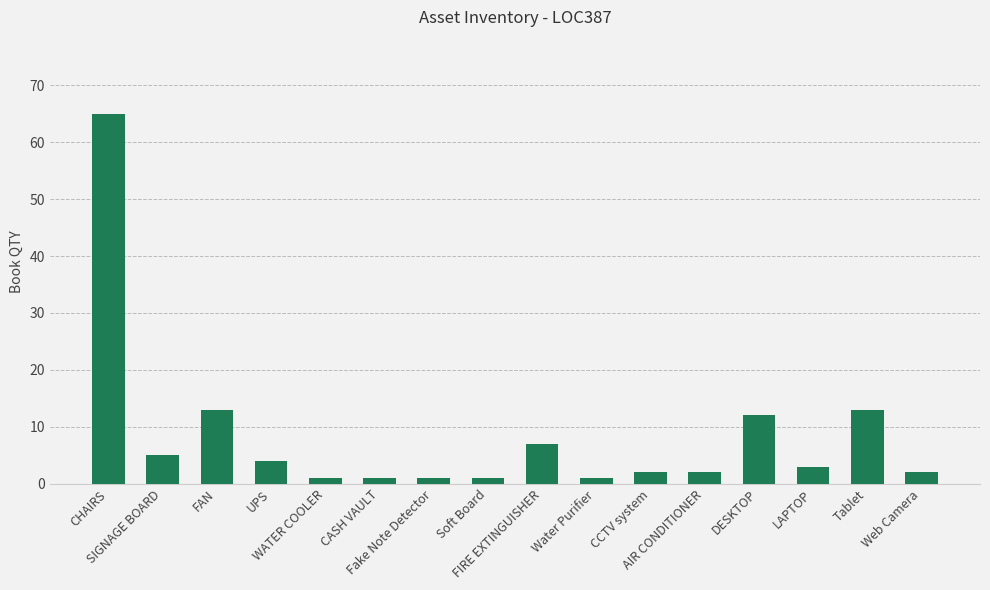

What position from the right is Soft Board?

9